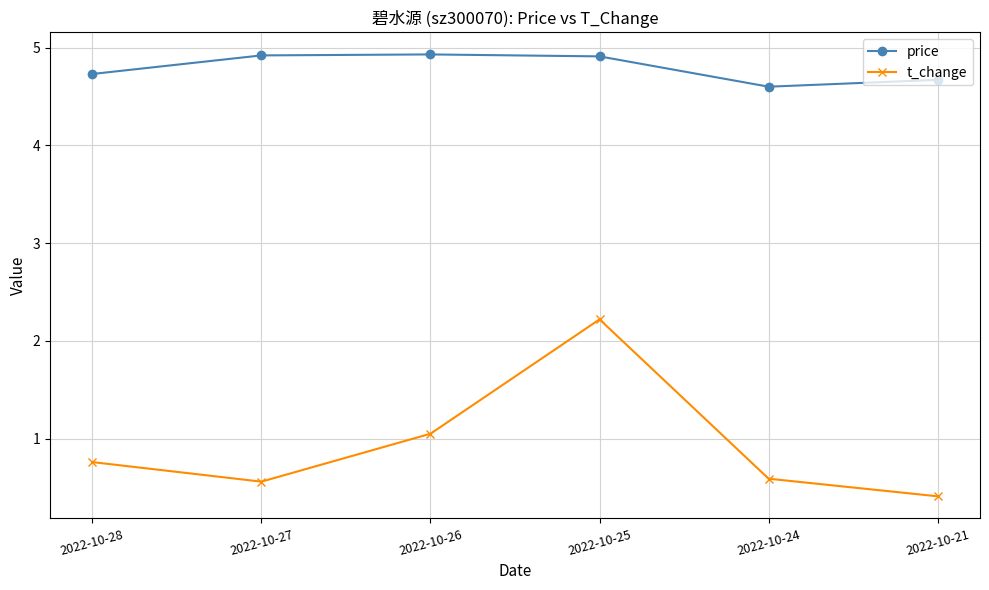

Which series has the widest spread of values?

t_change